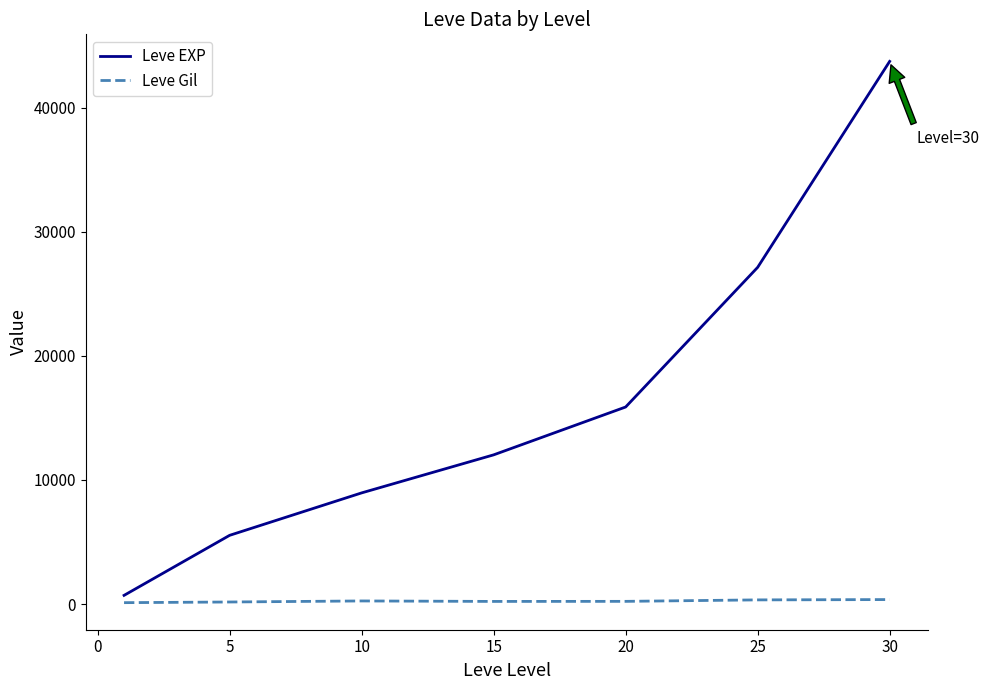

How many lines are shown in the chart?

2